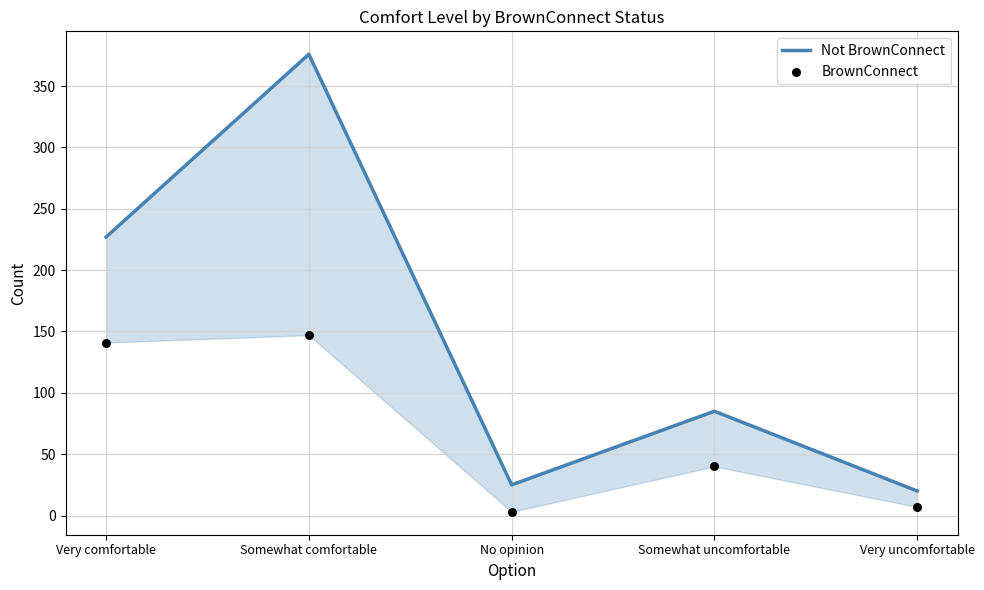

Which series has the widest spread of Y values?

Not BrownConnect